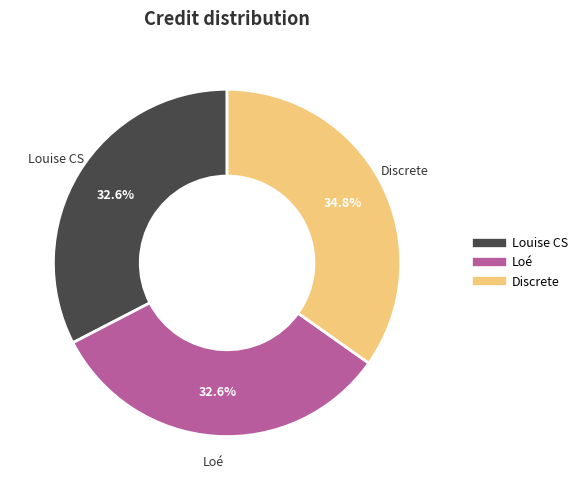

Is there any slice that represents more than half of the pie?

No